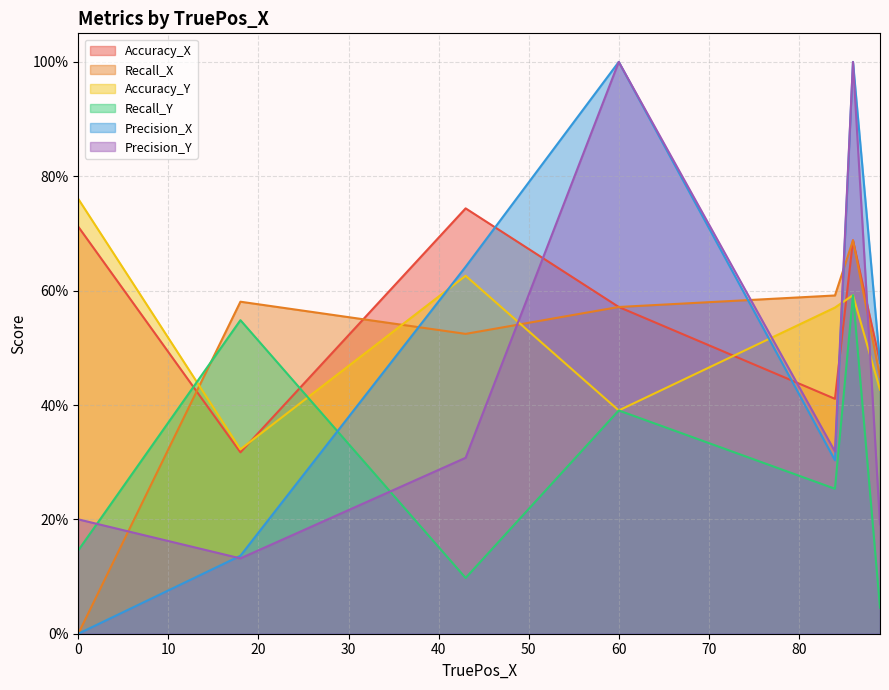

What is the total value across all series at 18?

2.0